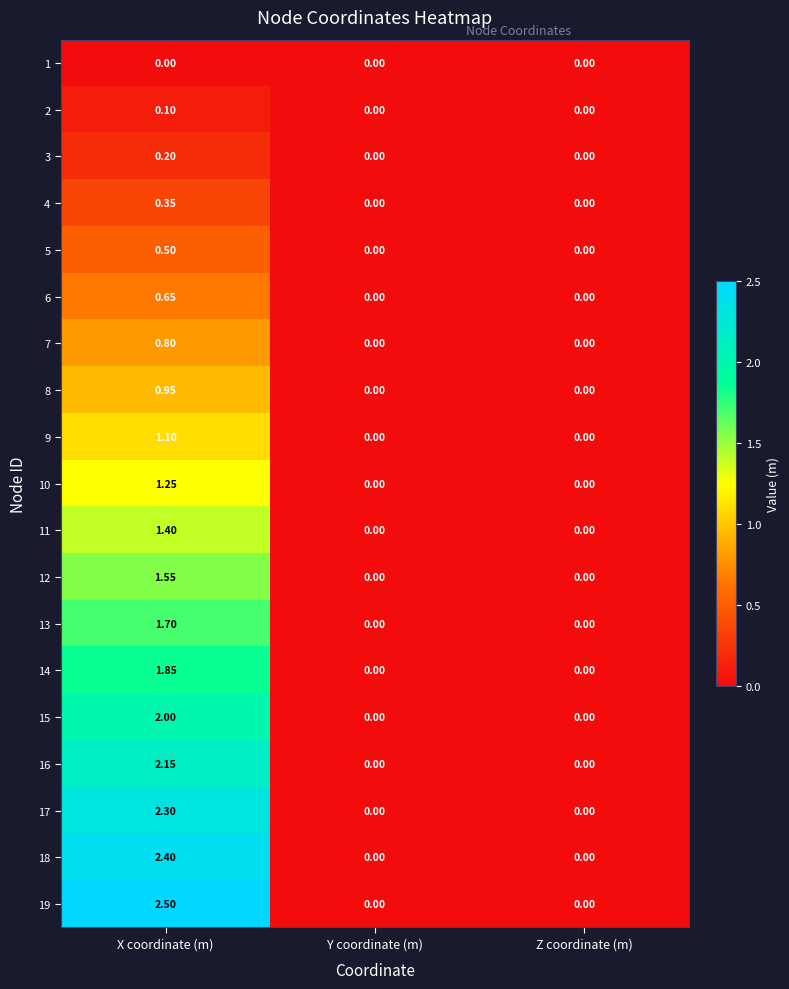

Which category has the highest value across all series?

X coordinate (m)